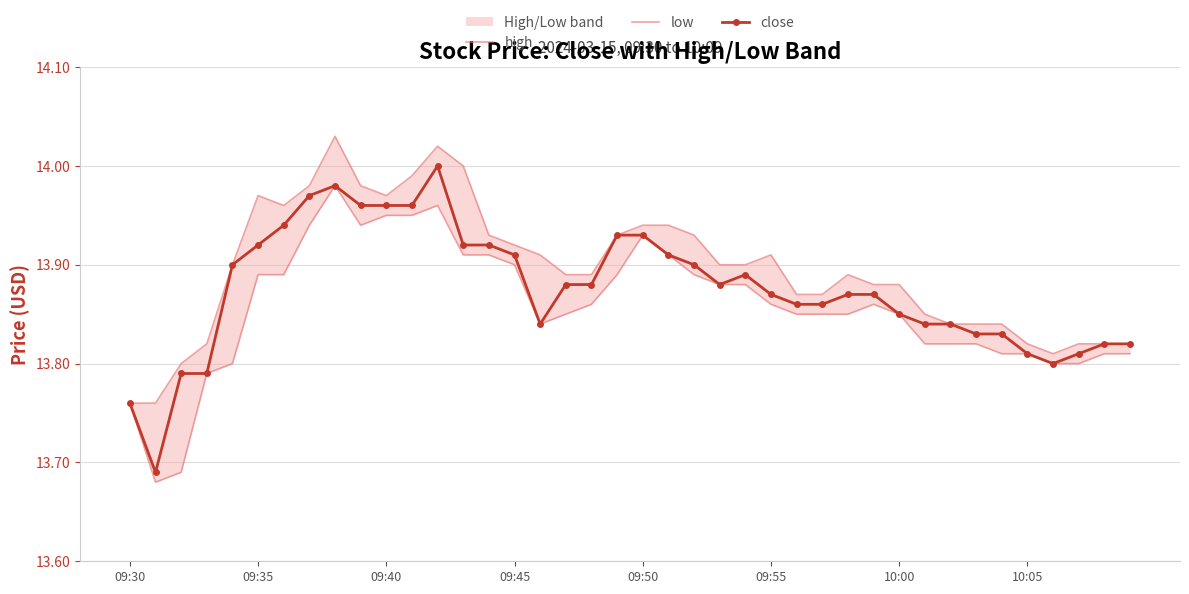

Which category has the highest value in the low series?

8